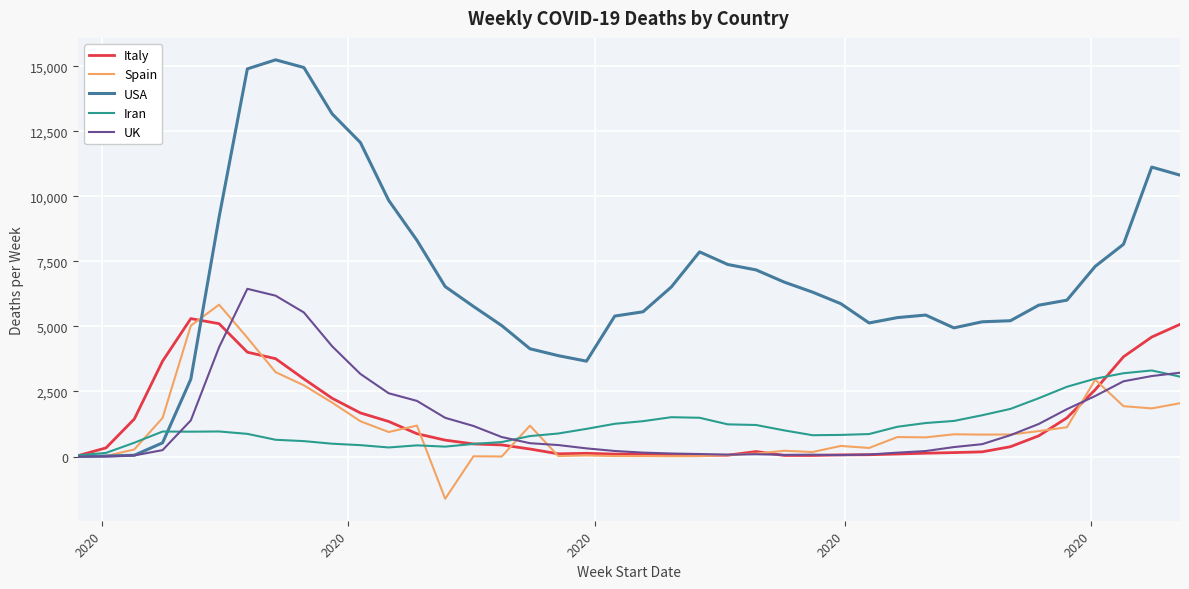

Which series has the widest spread of values?

USA